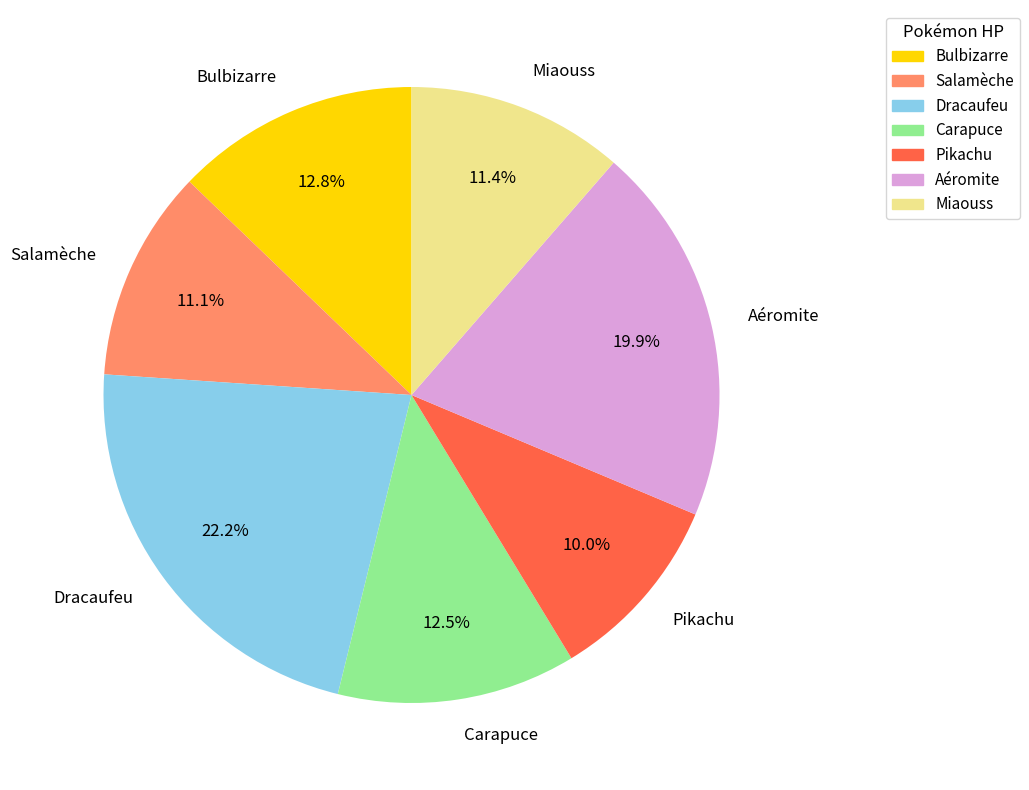

Which category has the smallest portion of the pie?

Pikachu